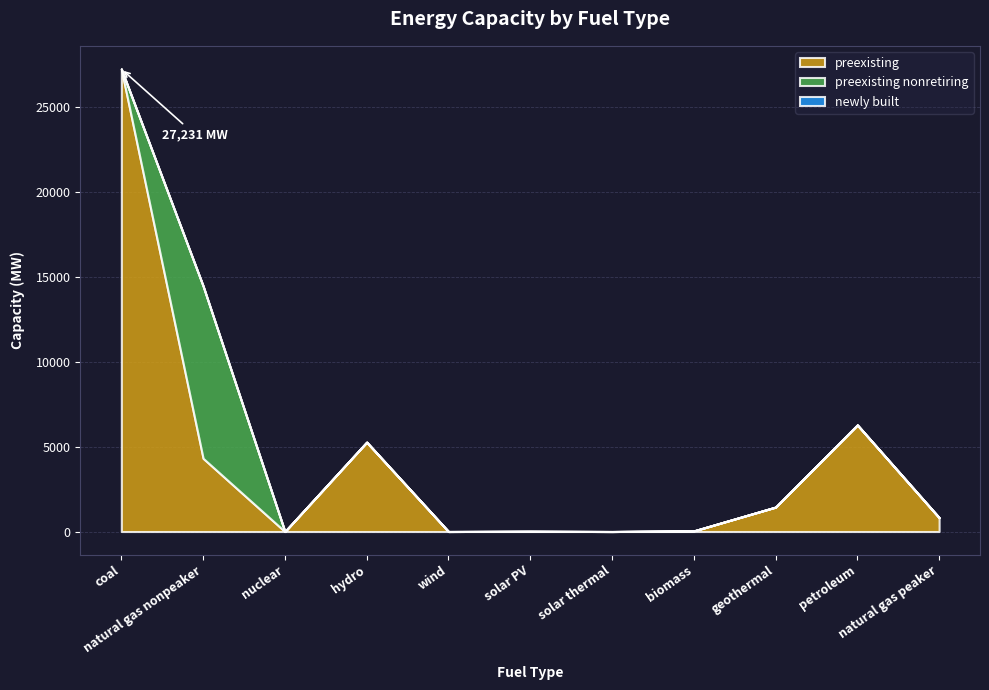

How many lines are shown in the chart?

3